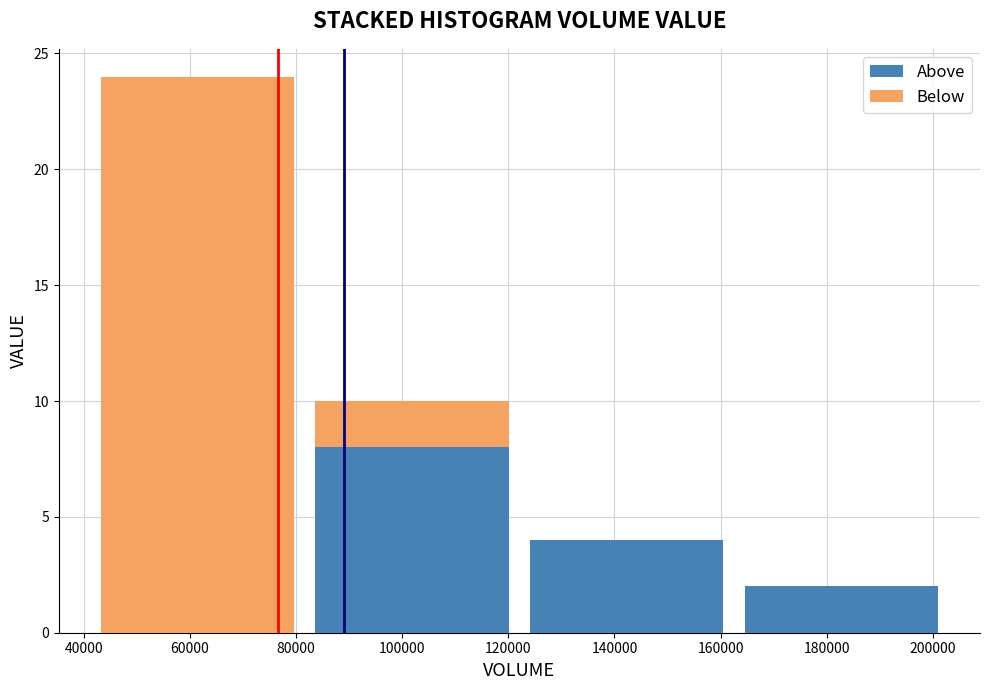

Reading left to right, transcribe this chart: for each stacked bar, give the range it covers on the x-axis and its total height. Neither the bar edges nor the heights are printed on the chart, so give them approximately, as read against the axes.

42000 to 82000: 24
82000 to 122000: 10
122000 to 162000: 4
162000 to 202000: 2